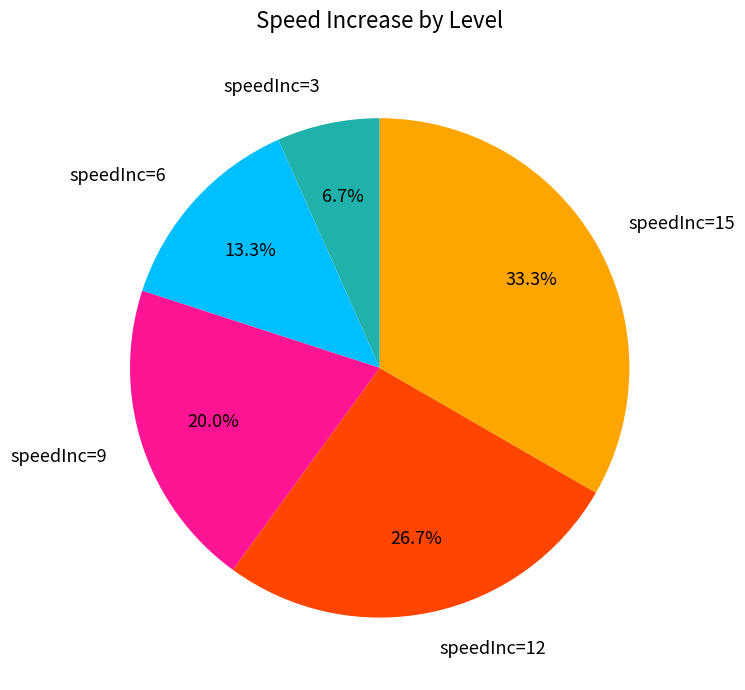

Does any single category account for the majority?

No